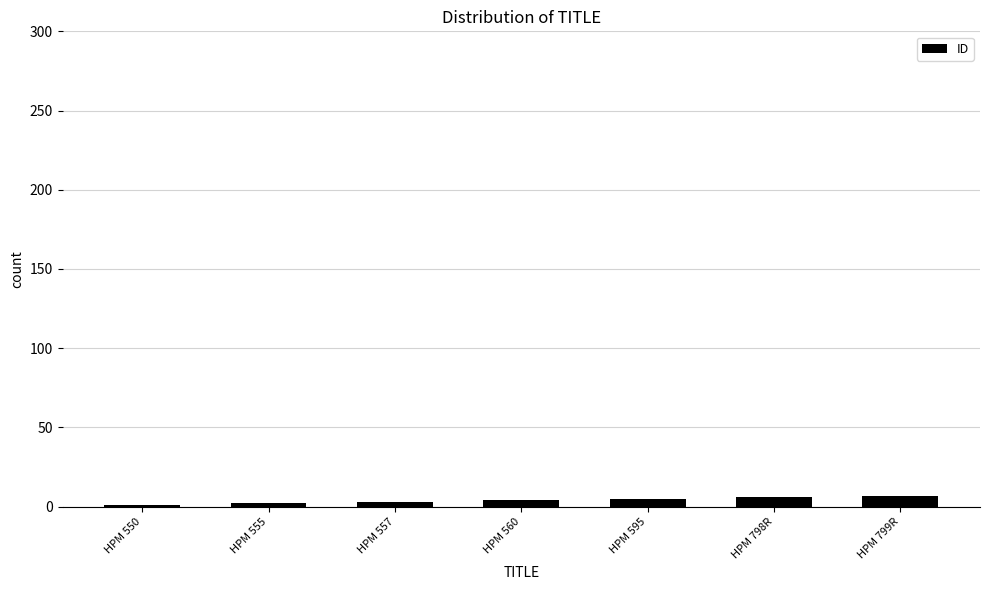

What is the smallest value displayed?

1